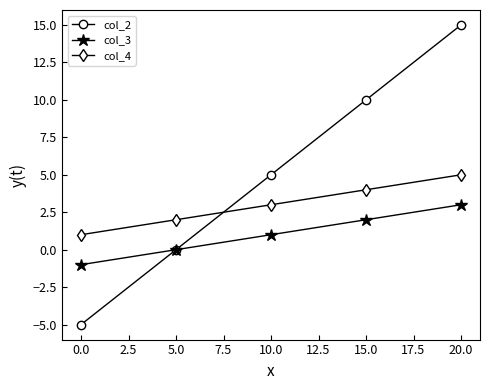

Reading left to right, what are all the values shown in this chart?

col_2: -5	0	5	10	15
col_3: -1	0	1	2	3
col_4: 1	2	3	4	5